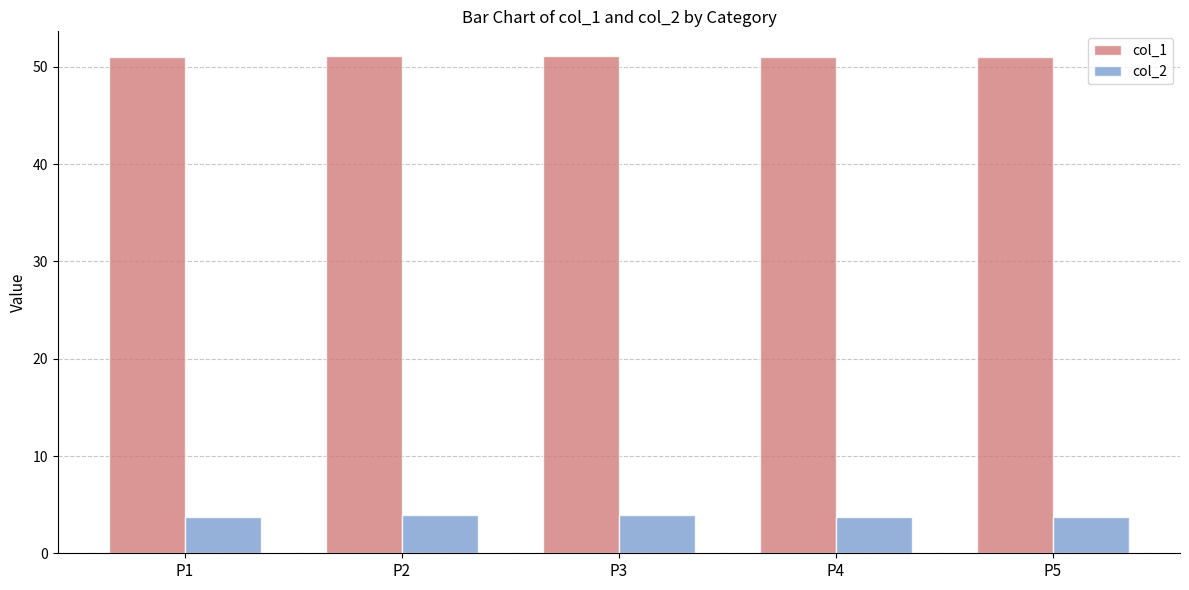

Are the bars horizontal?

No